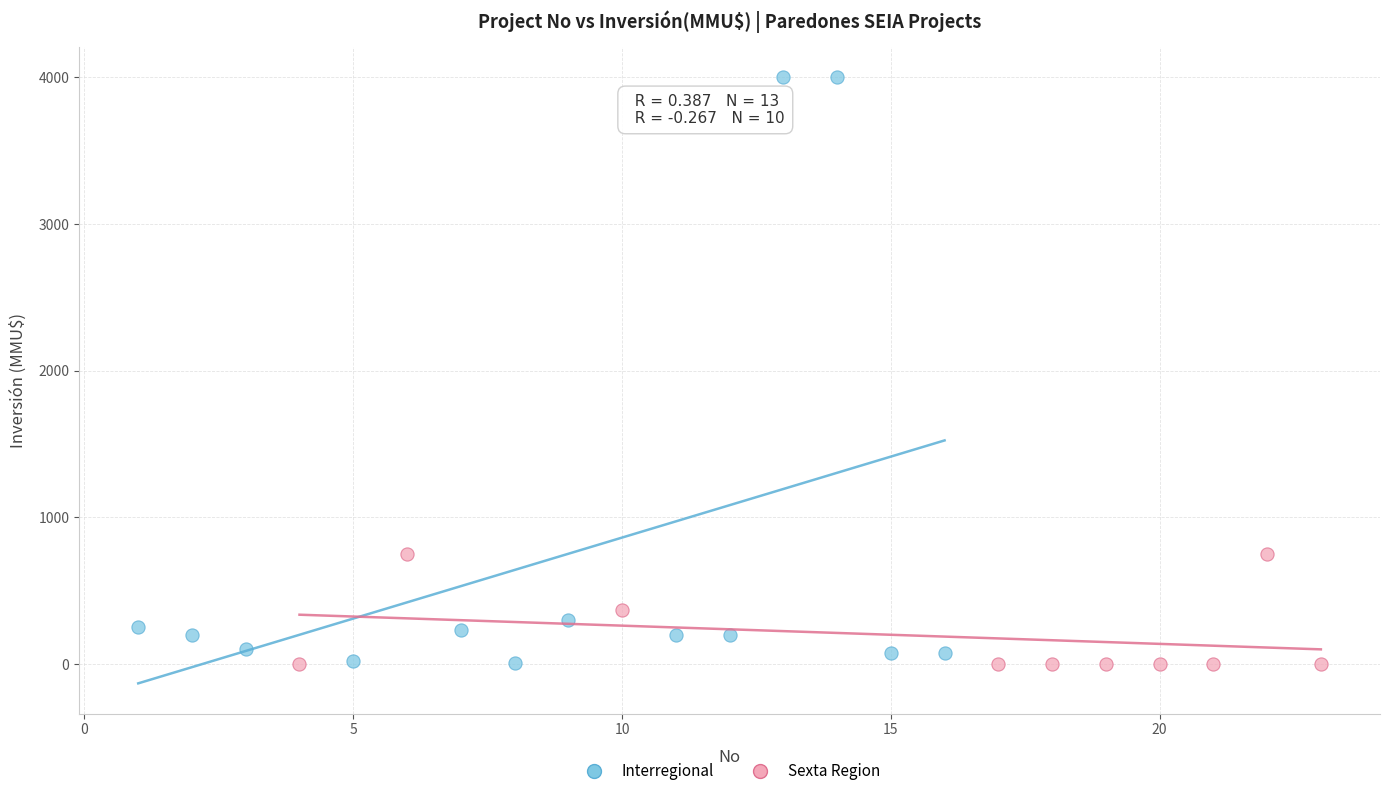

Which series contains the highest Y value?

Interregional